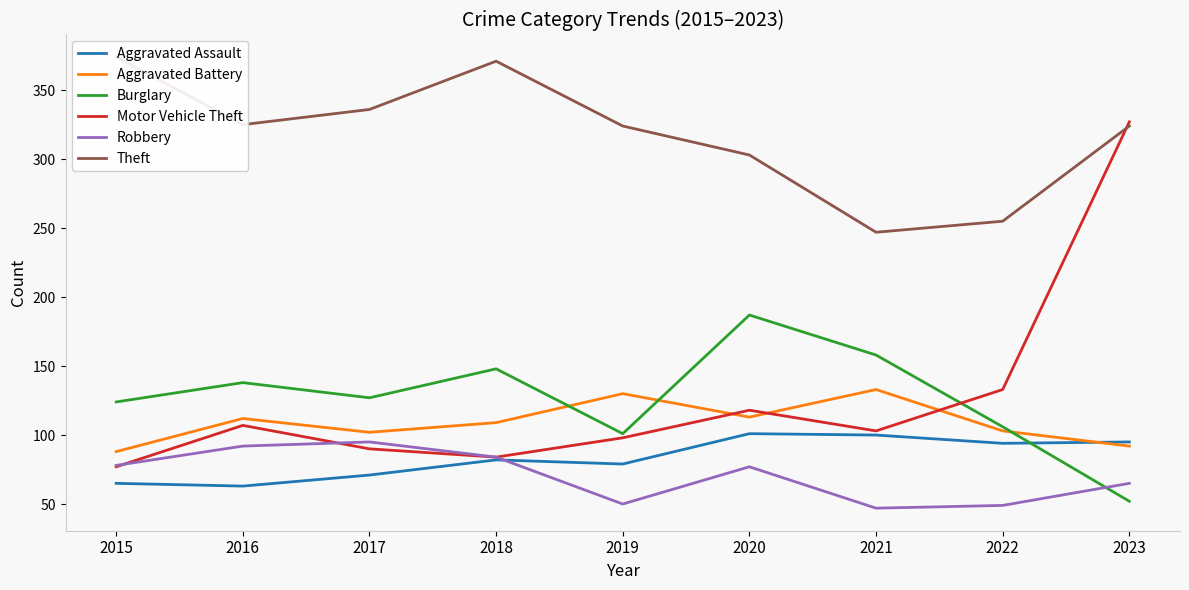

Is it true that Aggravated Battery equals 92 at 2023?

True